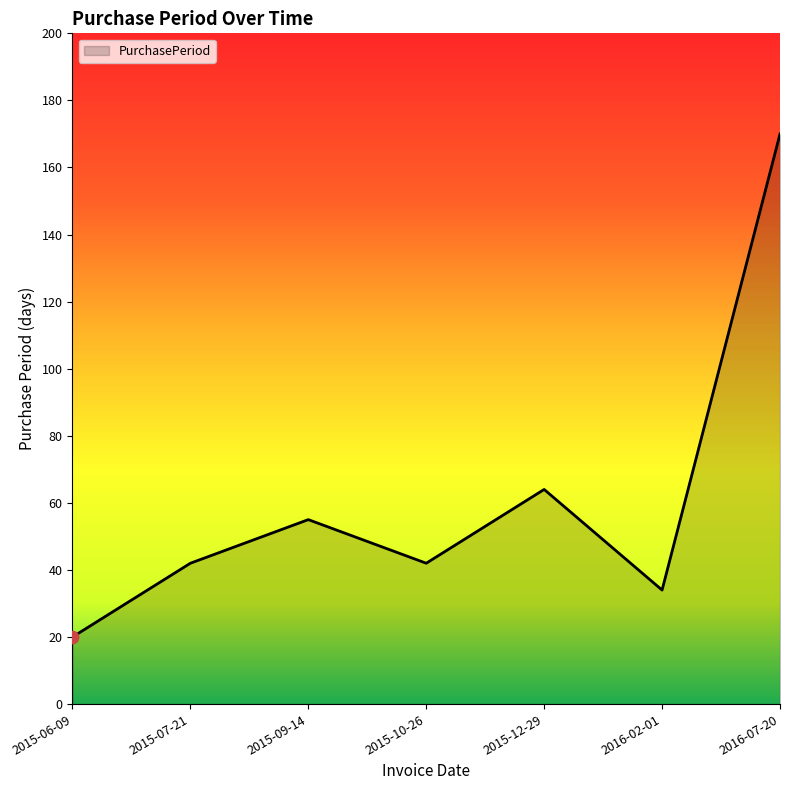

What is the ratio of the value at 2016-07-20 to the value at 2015-12-29?

2.7